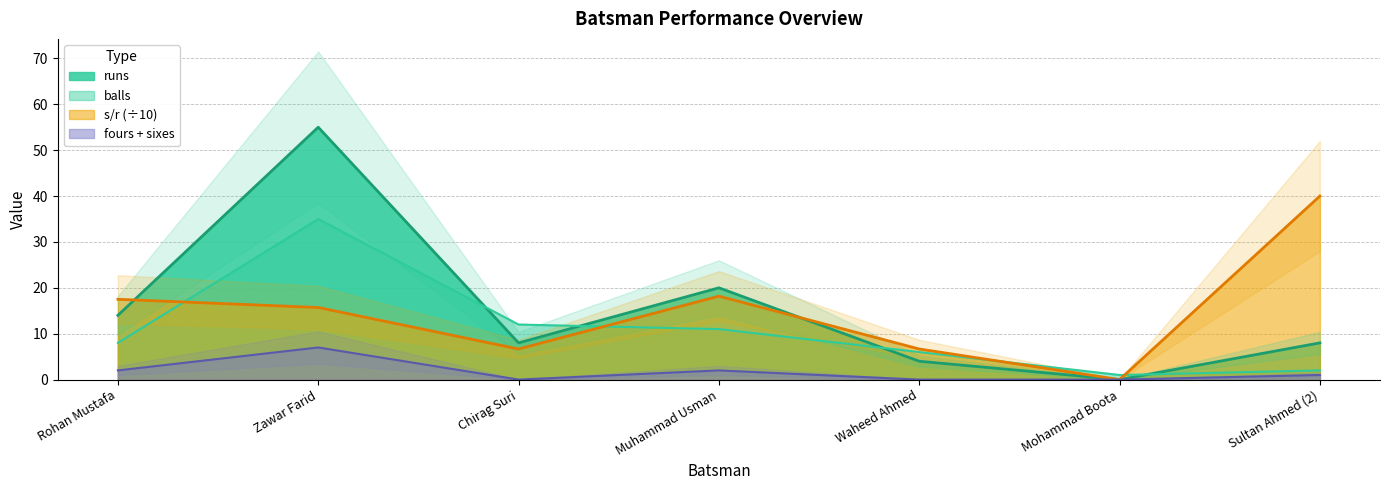

Which series has the largest total across all categories?

runs